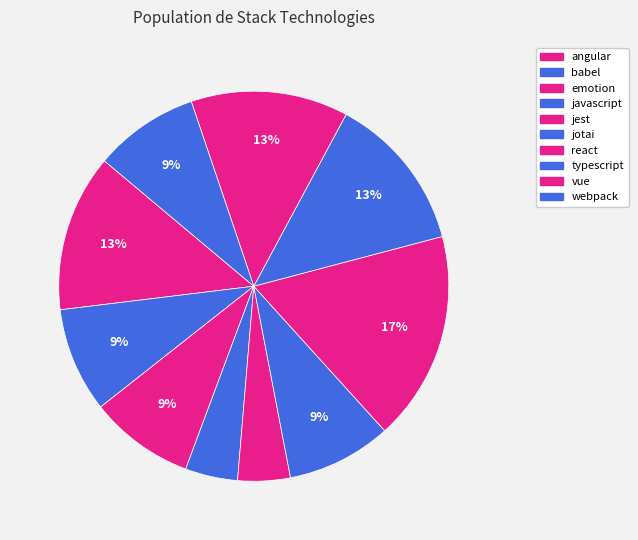

How many slices are in this pie chart?

10